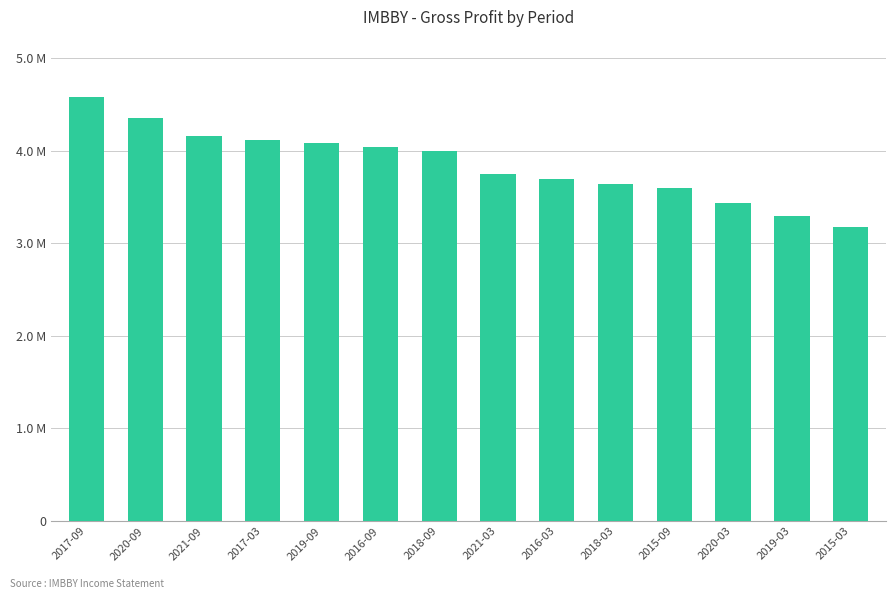

Are the bars horizontal?

No